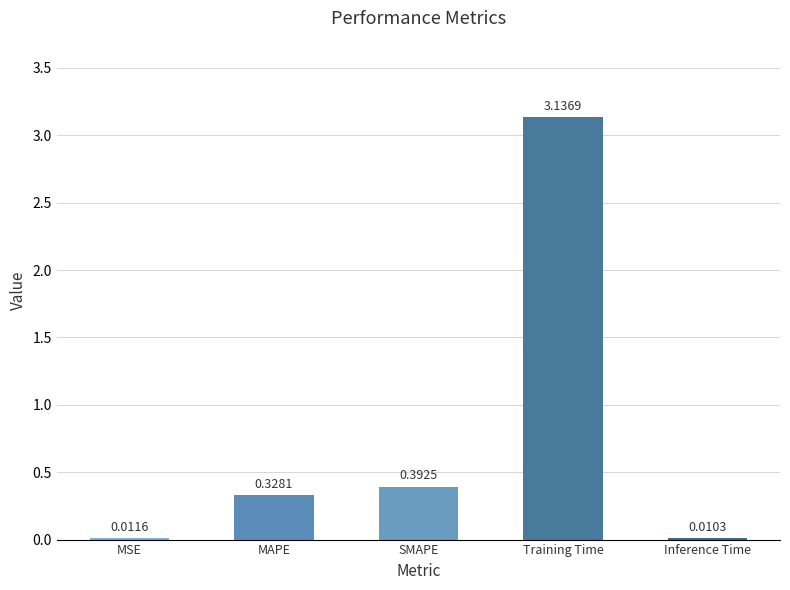

What is the sum of the values at Training Time and SMAPE?

3.5